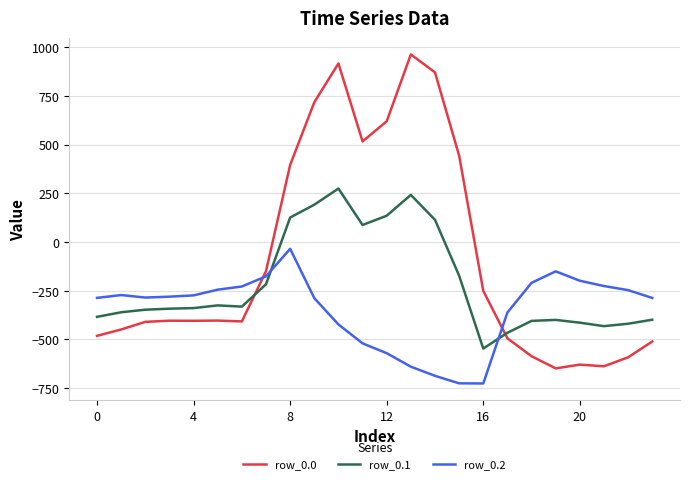

Which series has the largest total across all categories?

row_0.0